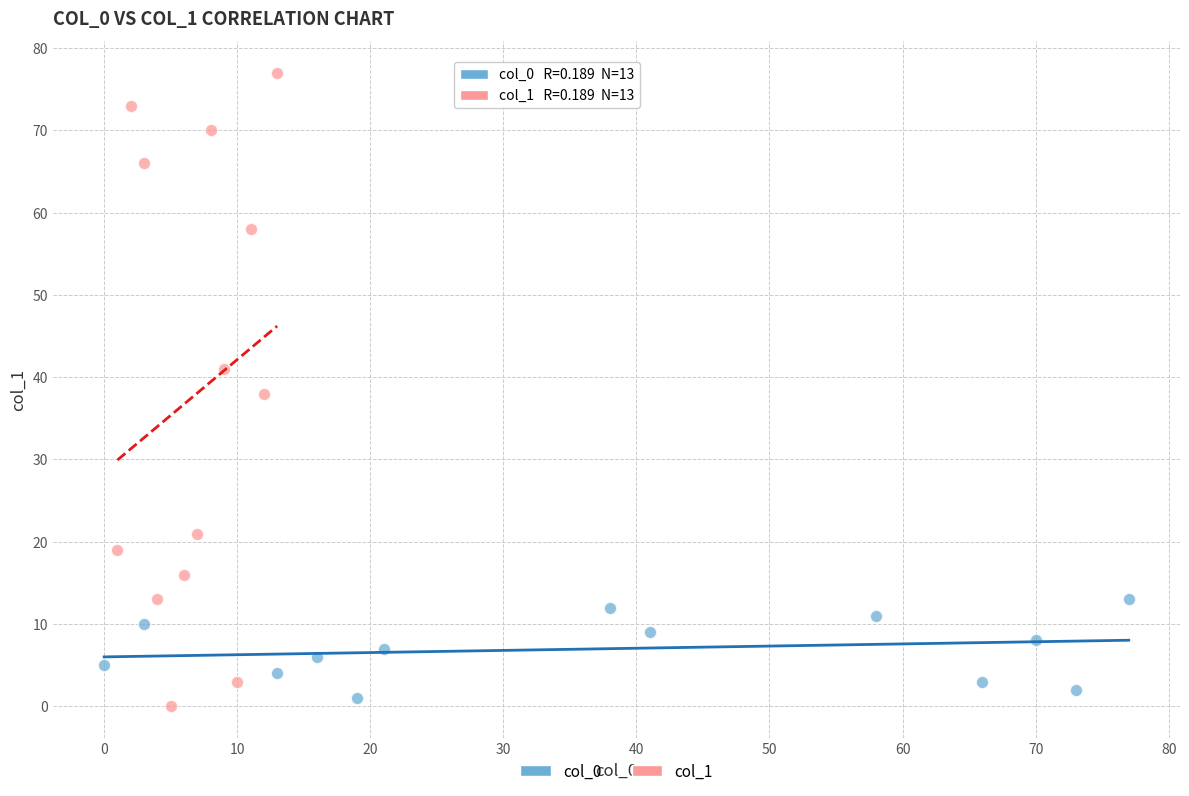

Which series has the widest spread of Y values?

col_1